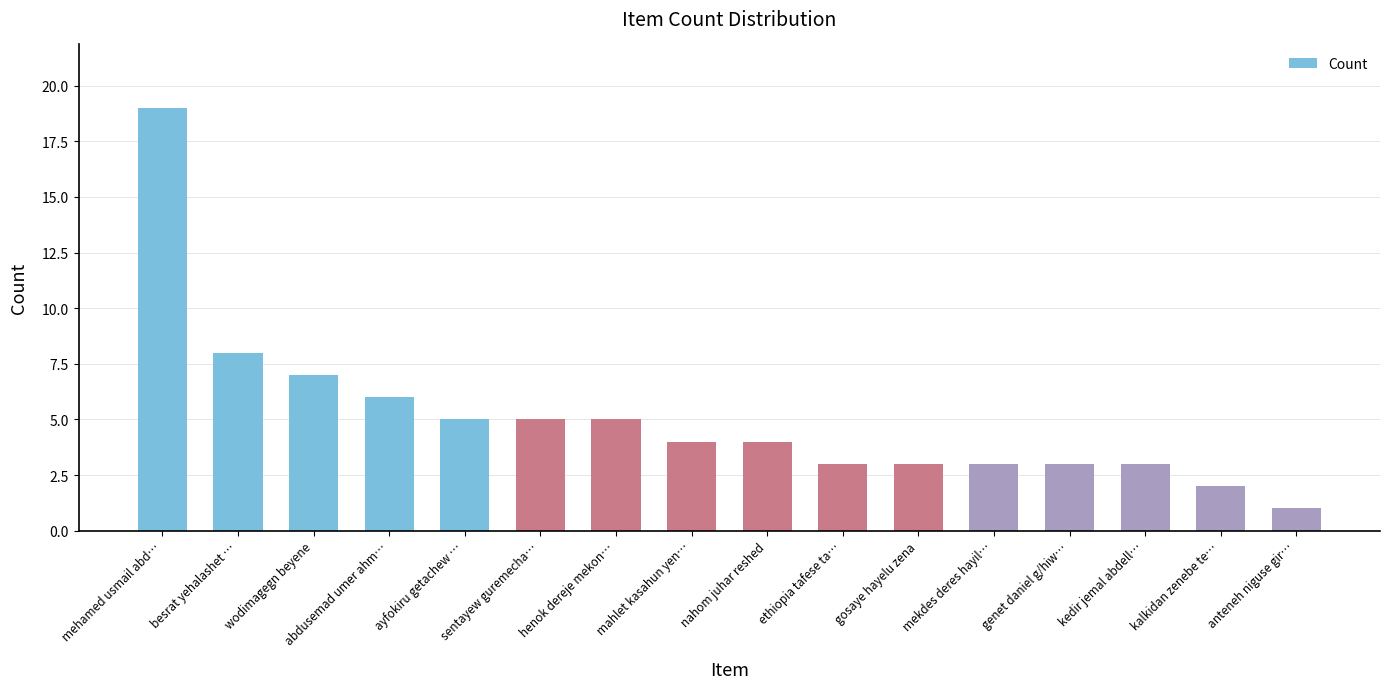

What is the difference between the second highest and minimum values?

7